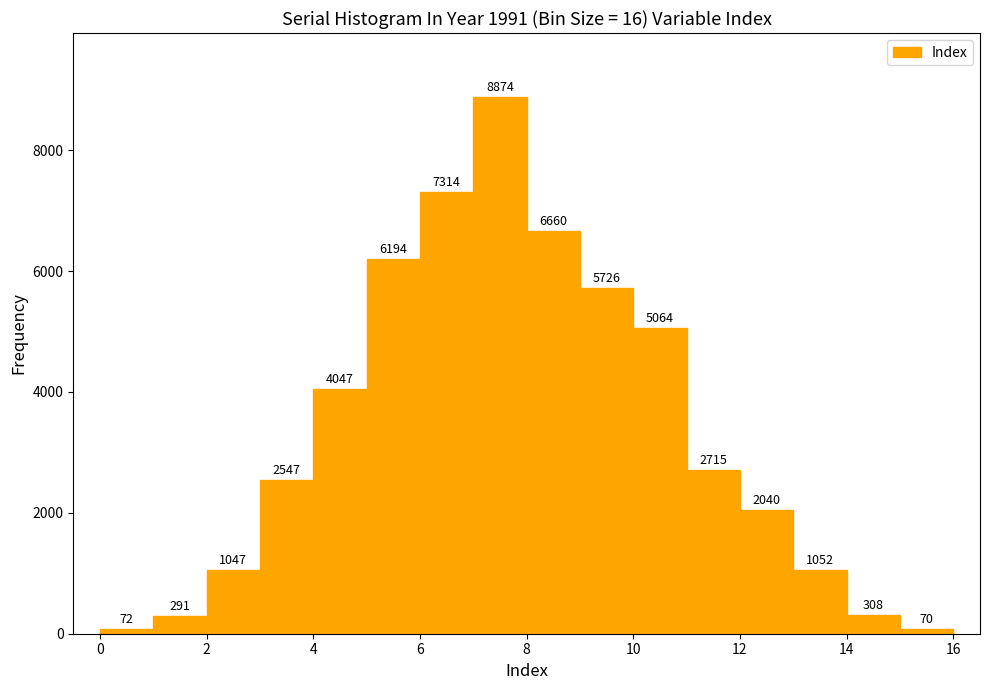

How tall is the bar that spans 8 to 9 on the x-axis?

6660